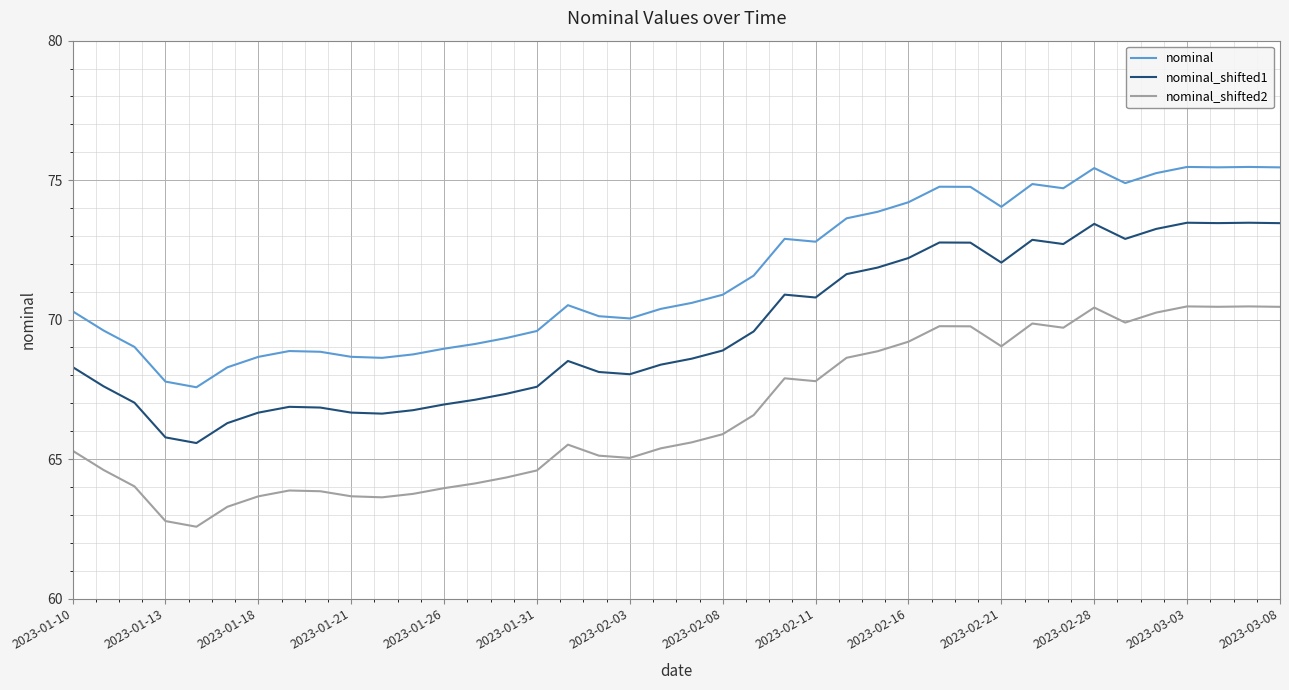

True or false: nominal and nominal_shifted2 intersect in this chart.

False